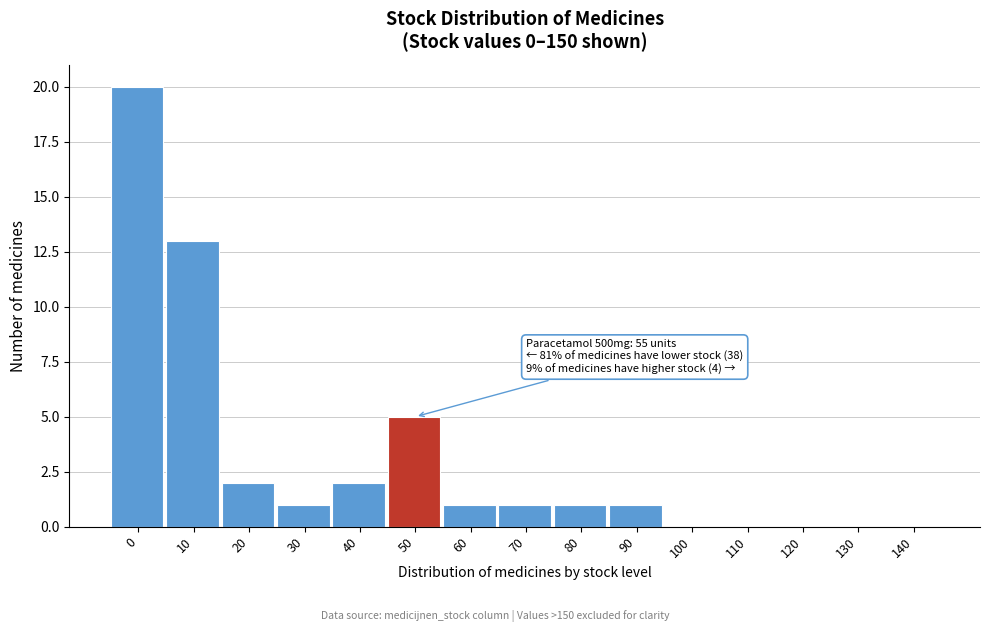

Reading left to right, what are all the values shown in this chart?

0=20	10=13	20=2	30=1	40=2	50=5	60=1	70=1	80=1	90=1	100=0	110=0	120=0	130=0	140=0